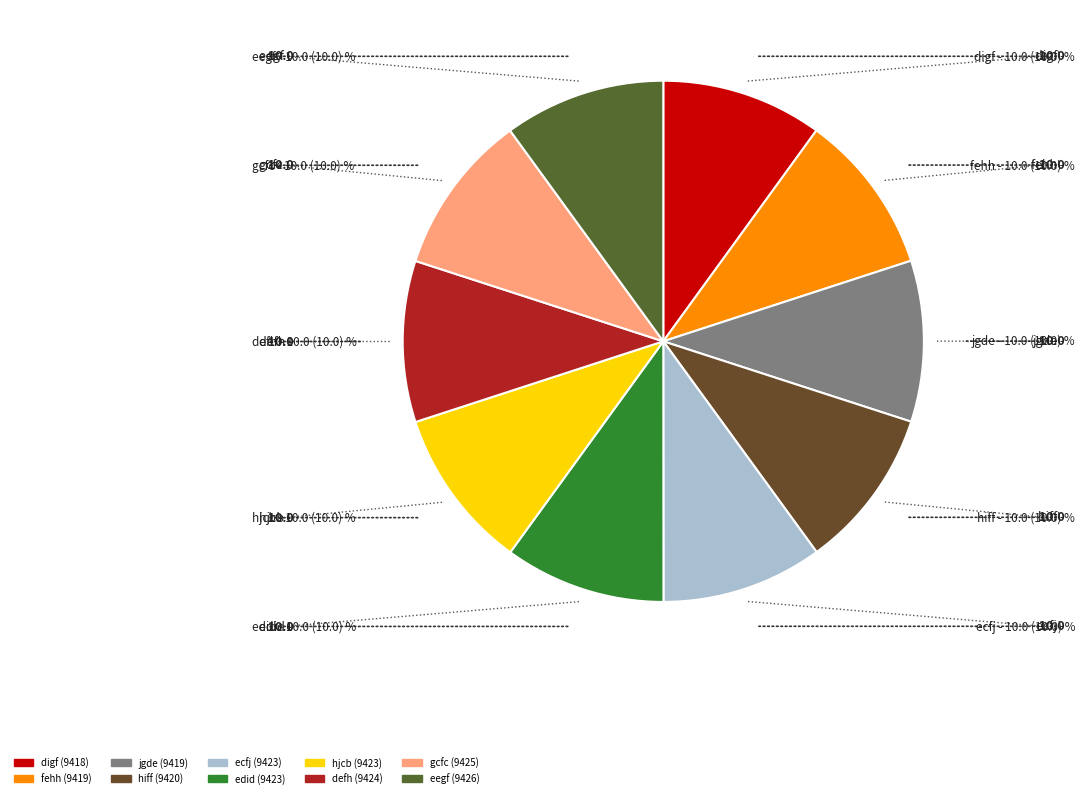

Combined, do eegf and jgde account for over 50%?

No